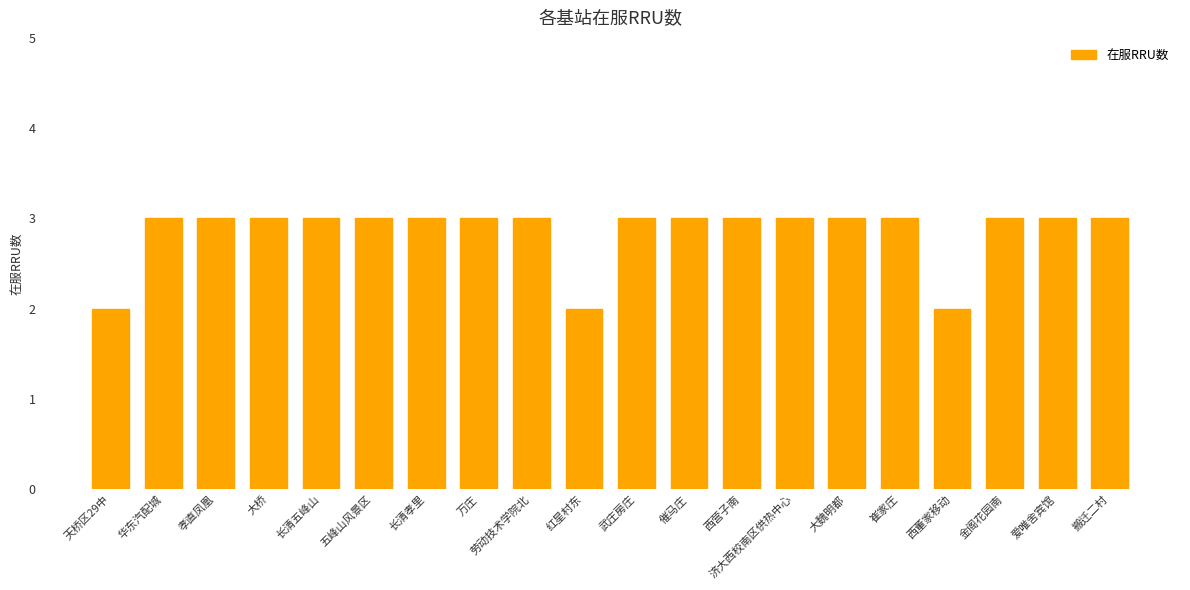

Count the number of data series in this chart.

1